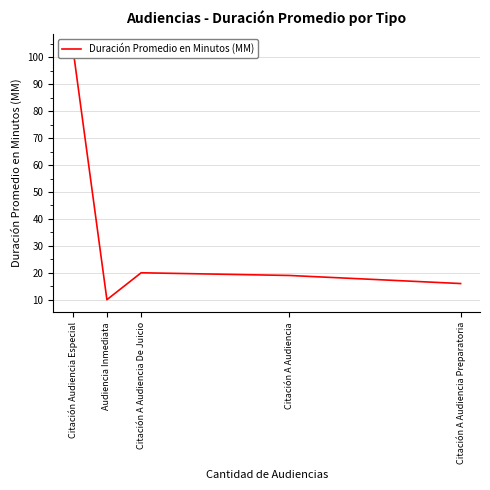

Which label corresponds to the largest value in the chart?

Citación Audiencia Especial